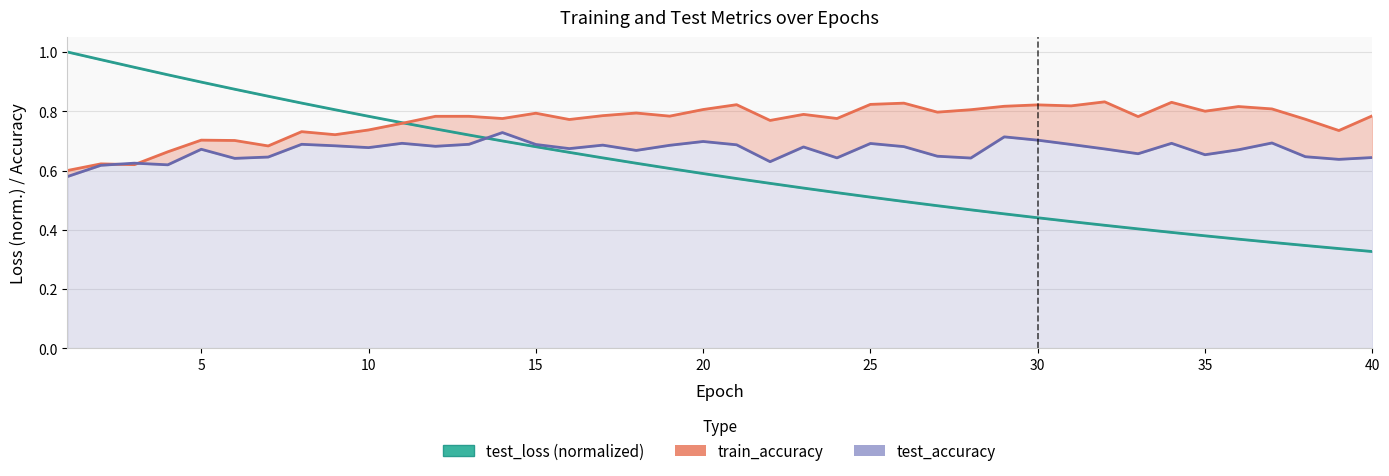

Reading left to right, extract all data points from this chart.

test_loss (normalized): 1.0	1.0	0.9	0.9	0.9	0.9	0.9	0.8	0.8	0.8	0.8	0.7	0.7	0.7	0.7	0.7	0.6	0.6	0.6	0.6	0.6	0.6	0.5	0.5	0.5	0.5	0.5	0.5	0.5	0.4	0.4	0.4	0.4	0.4	0.4	0.4	0.4	0.3	0.3	0.3
train_accuracy: 0.6	0.6	0.6	0.7	0.7	0.7	0.7	0.7	0.7	0.7	0.8	0.8	0.8	0.8	0.8	0.8	0.8	0.8	0.8	0.8	0.8	0.8	0.8	0.8	0.8	0.8	0.8	0.8	0.8	0.8	0.8	0.8	0.8	0.8	0.8	0.8	0.8	0.8	0.7	0.8
test_accuracy: 0.6	0.6	0.6	0.6	0.7	0.6	0.6	0.7	0.7	0.7	0.7	0.7	0.7	0.7	0.7	0.7	0.7	0.7	0.7	0.7	0.7	0.6	0.7	0.6	0.7	0.7	0.6	0.6	0.7	0.7	0.7	0.7	0.7	0.7	0.7	0.7	0.7	0.6	0.6	0.6